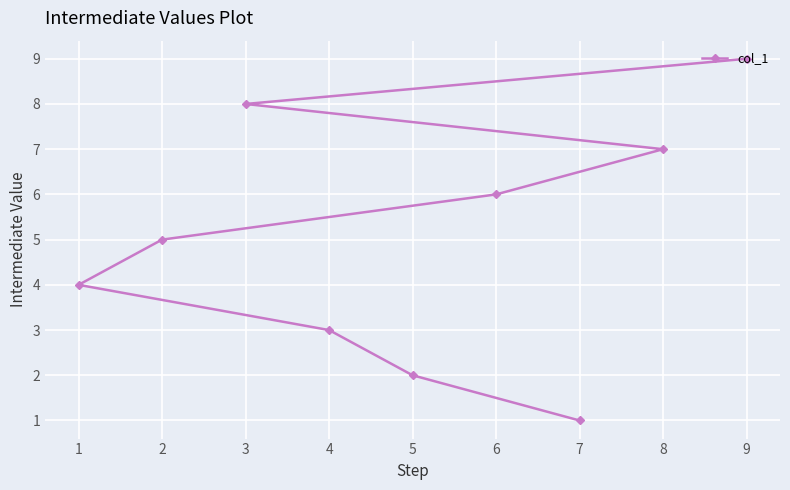

What is the maximum value shown in the chart?

9